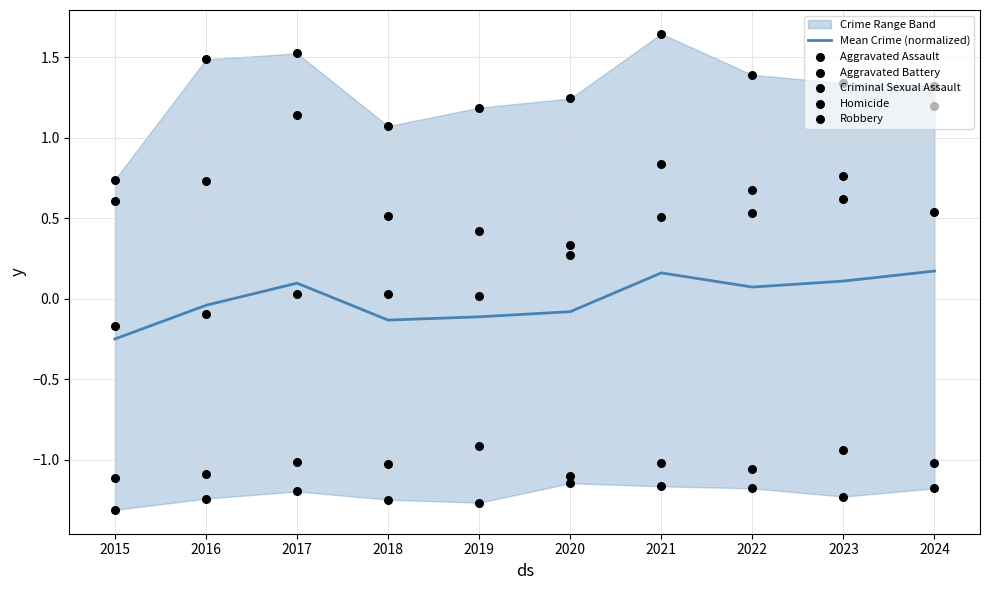

What are all the series names shown in the legend?

Mean Crime (normalized), Aggravated Assault, Aggravated Battery, Criminal Sexual Assault, Homicide, Robbery